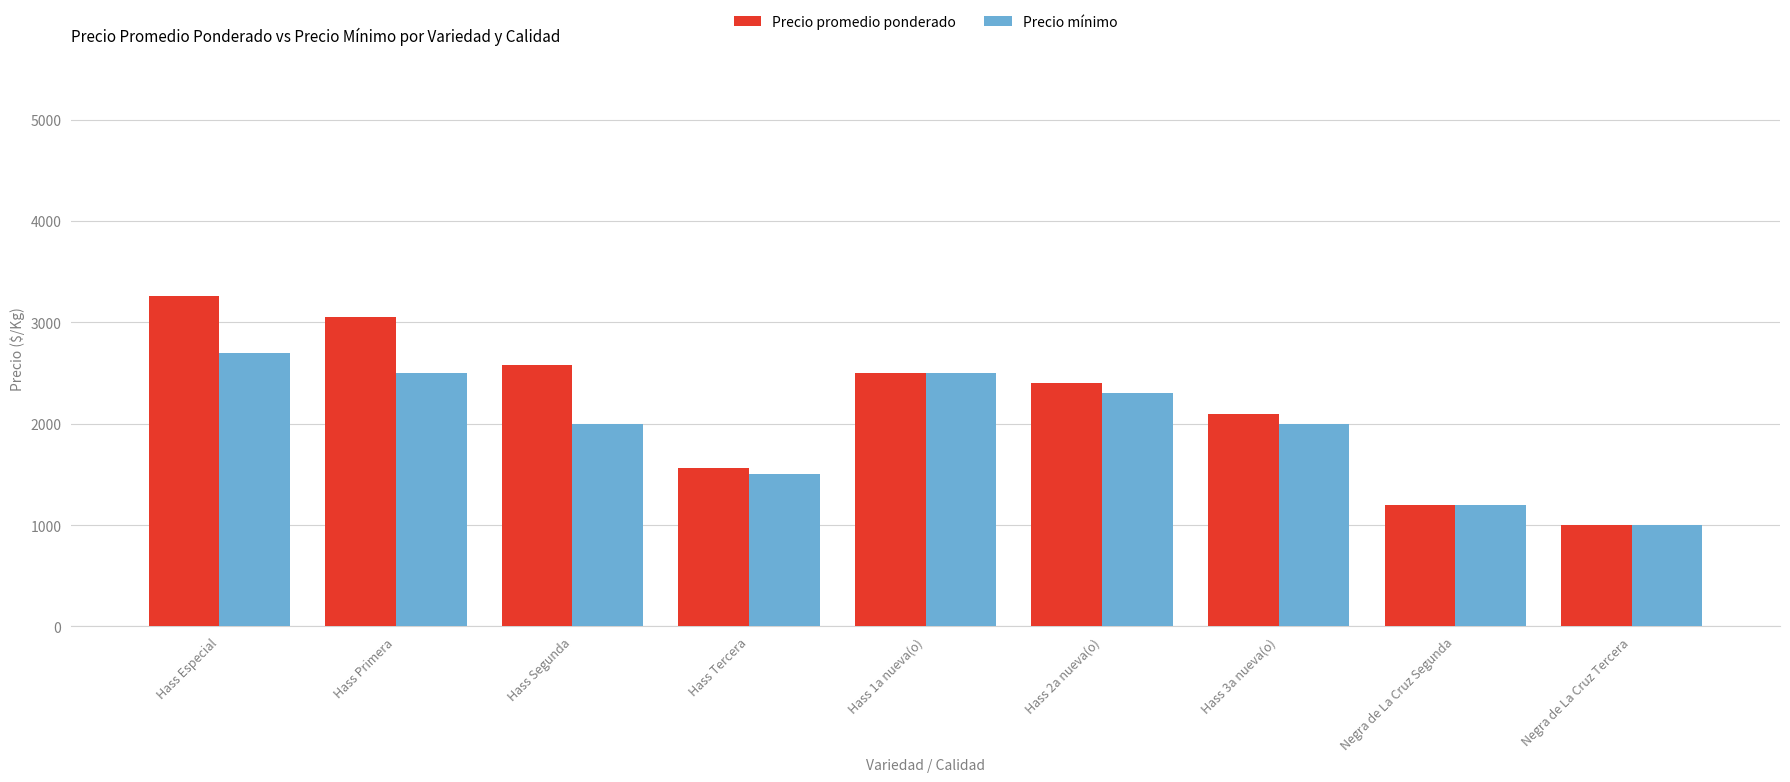

What is the minimum value for Precio mínimo?

1000